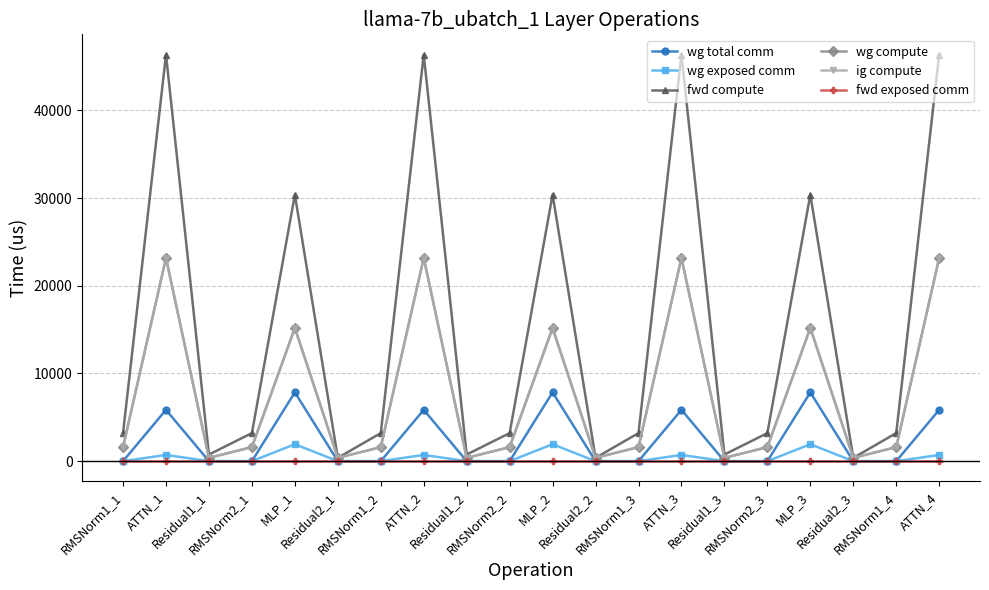

Does the chart have visible grid lines?

Yes